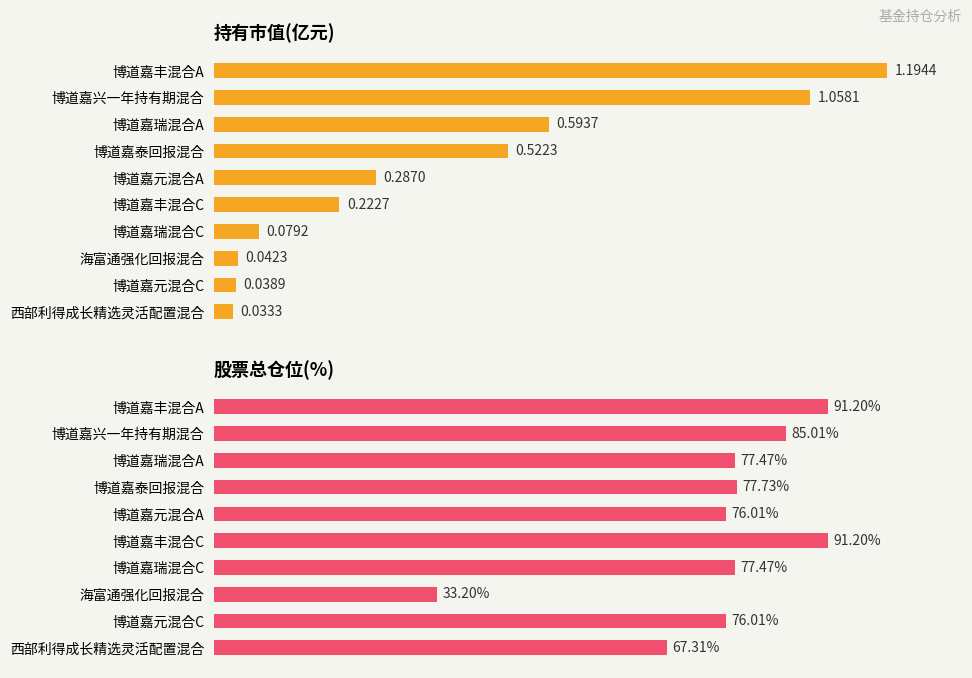

The 股票总仓位(%) series shows 121.7 at 博道嘉丰混合C. True or false?

False